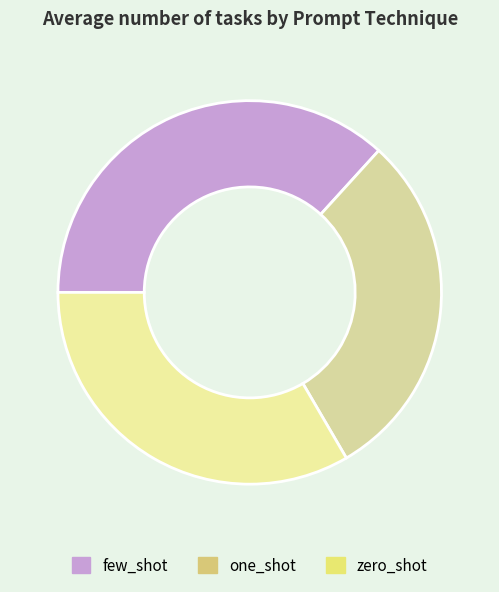

Which slice is the smallest?

one_shot